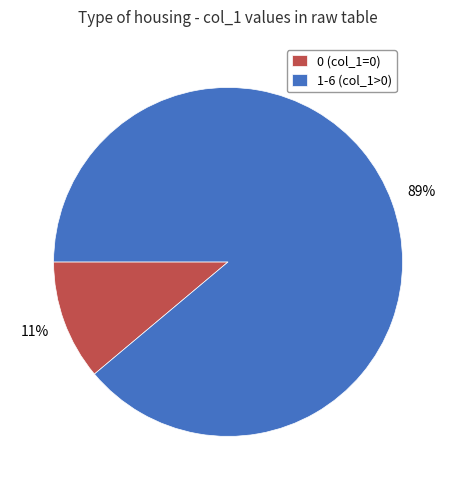

Combined, do 1-6 (col_1>0) and 0 (col_1=0) account for over 50%?

Yes